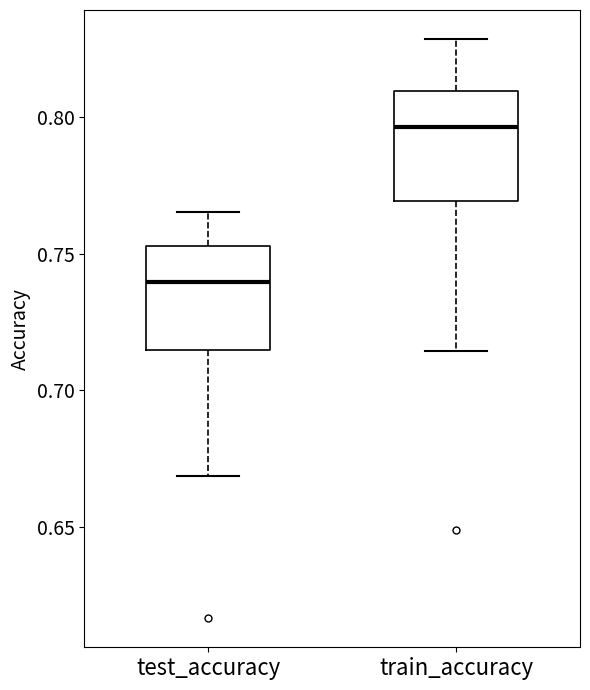

Reading left to right, read every box against the y-axis: the position of its median line, the range the box covers, and the ends of its whiskers. The values are not printed on the chart, so give them approximately, as read against the axis.

test_accuracy: median 0.740, box 0.715 to 0.755, whiskers 0.670 to 0.765
train_accuracy: median 0.795, box 0.770 to 0.810, whiskers 0.715 to 0.830